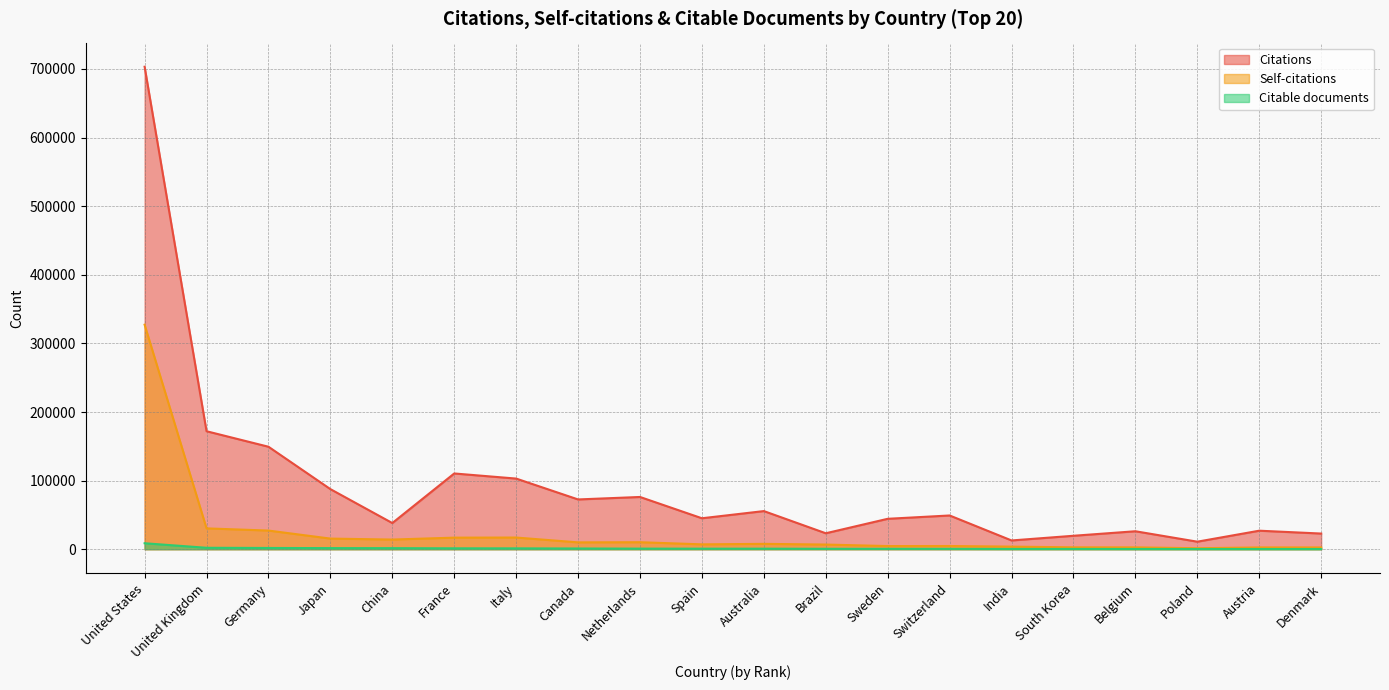

What value does the Self-citations series have at China?

14082